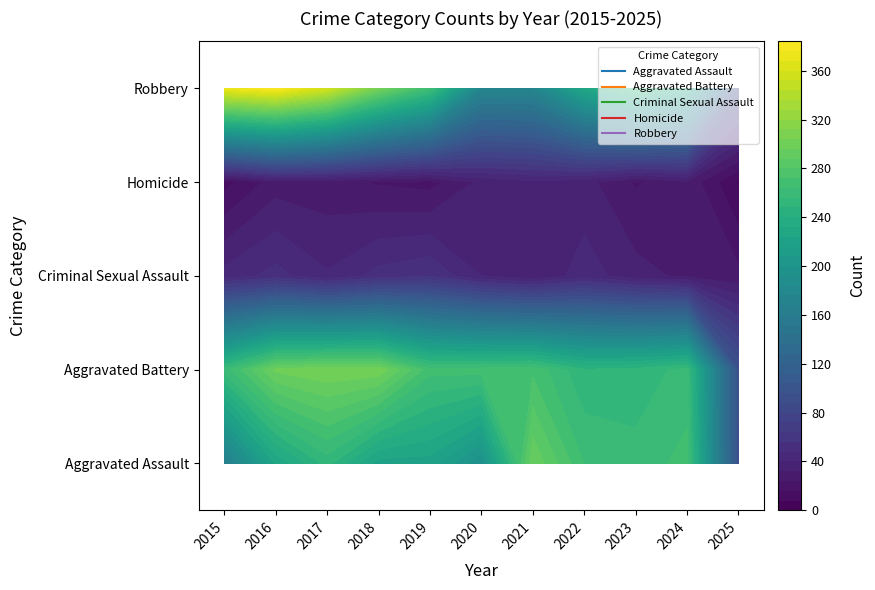

How many values in the Criminal Sexual Assault series exceed 41?

5